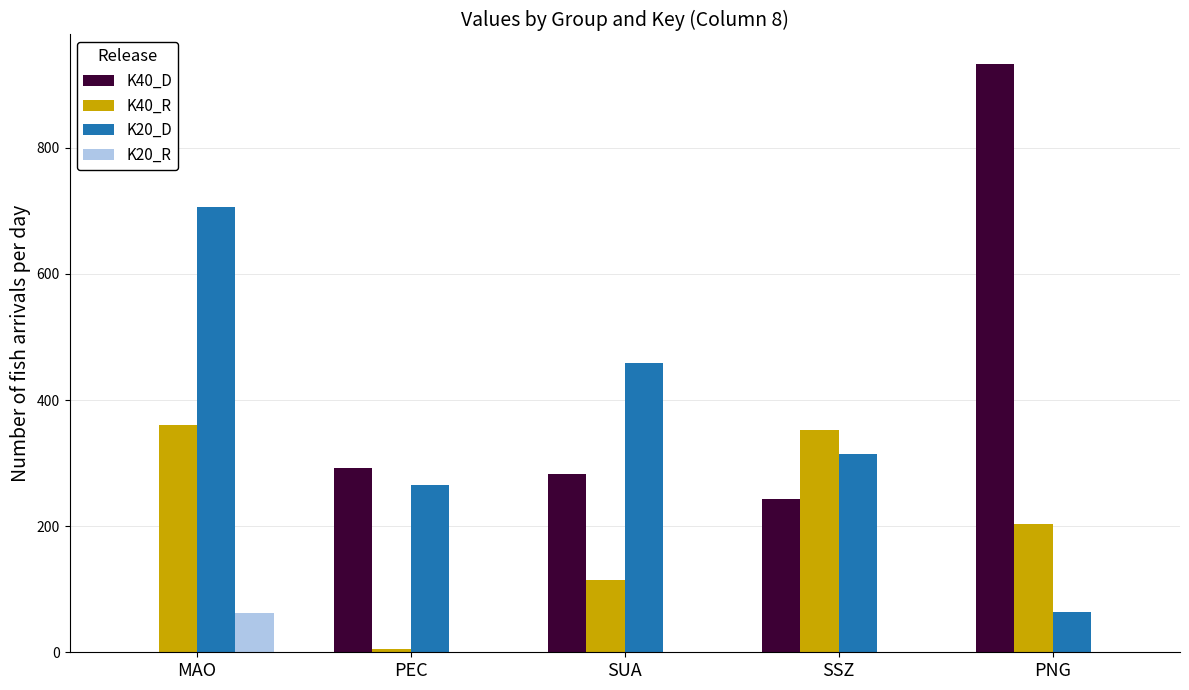

What is the sum of all K40_R values?

1035.0